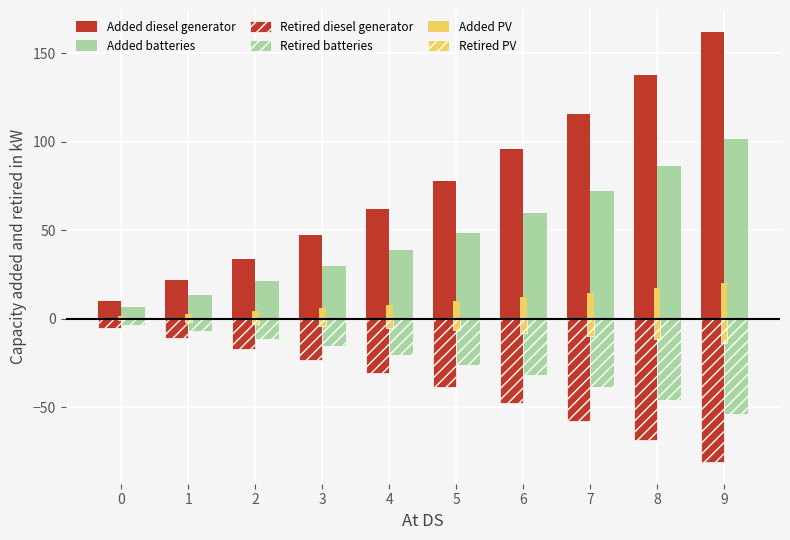

What is the smallest value displayed?

-81.1